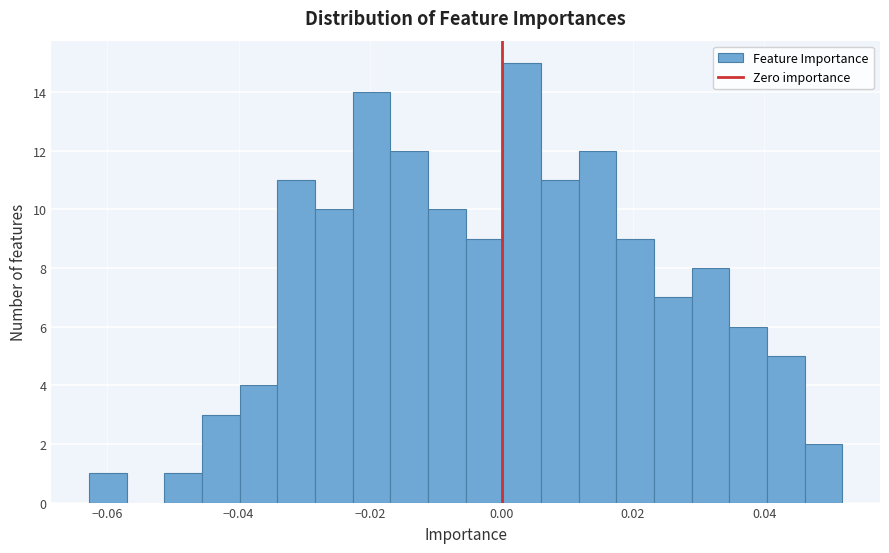

Read against the x-axis, roughly where is the centre of the tallest bar?

0.004